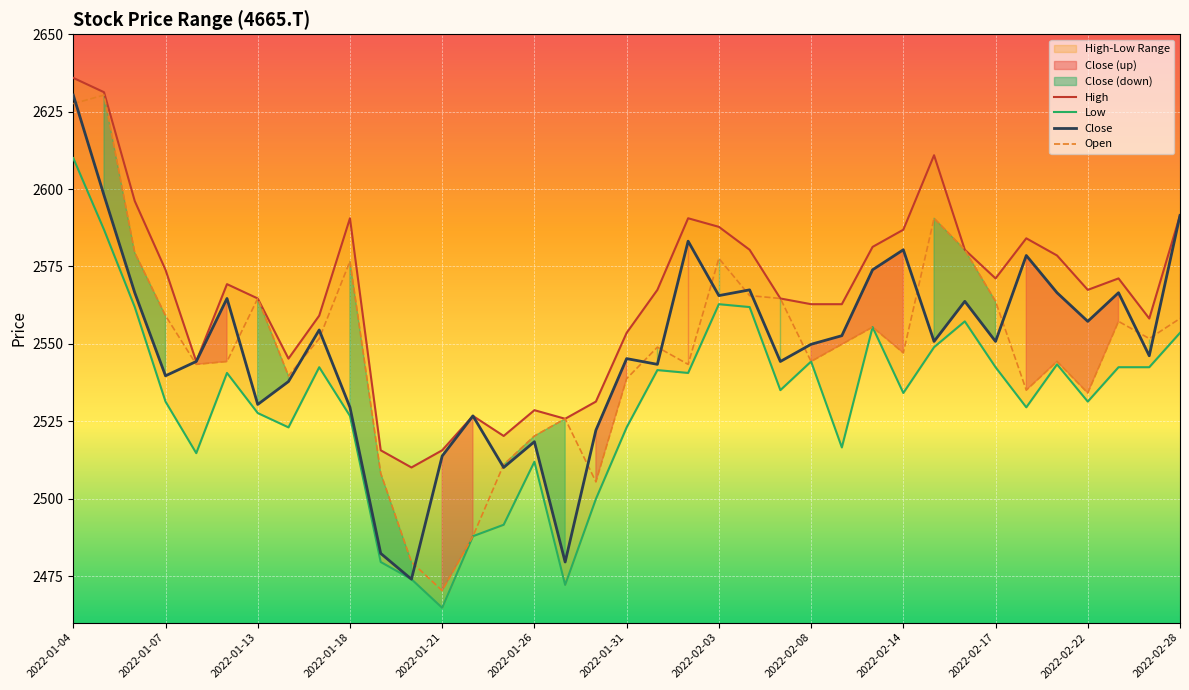

True or false: Open and High intersect in this chart.

False